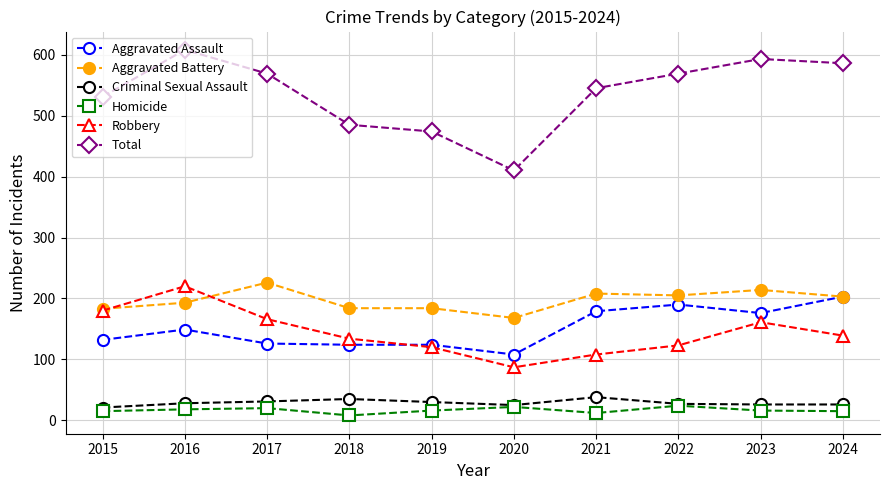

Which series has the largest range (max minus min)?

Total